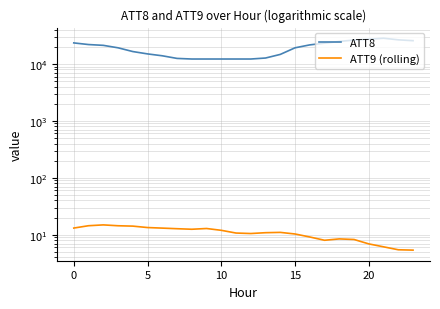

Read the ATT8 value at 0.

21900.0